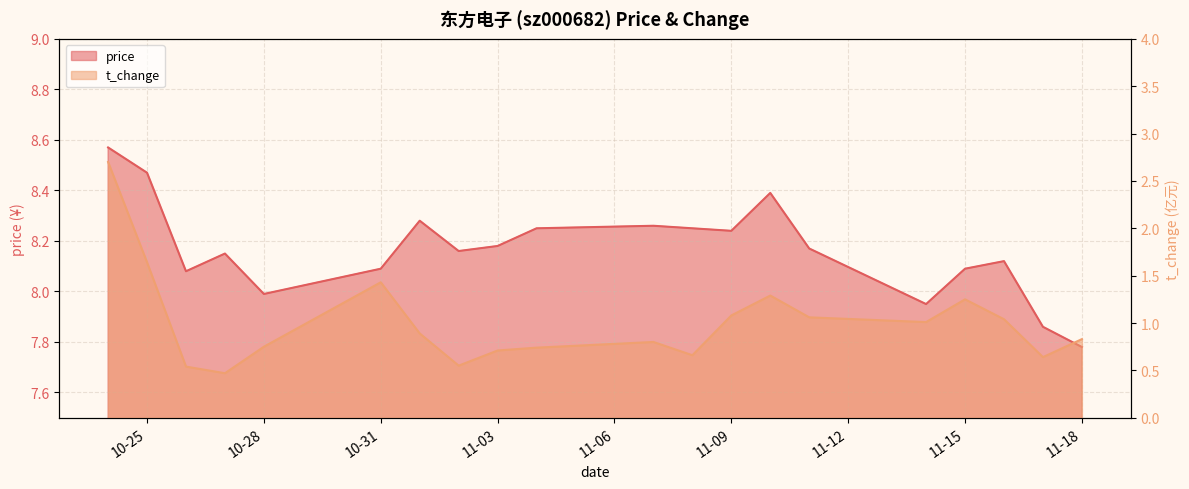

Count the number of data series in this chart.

2